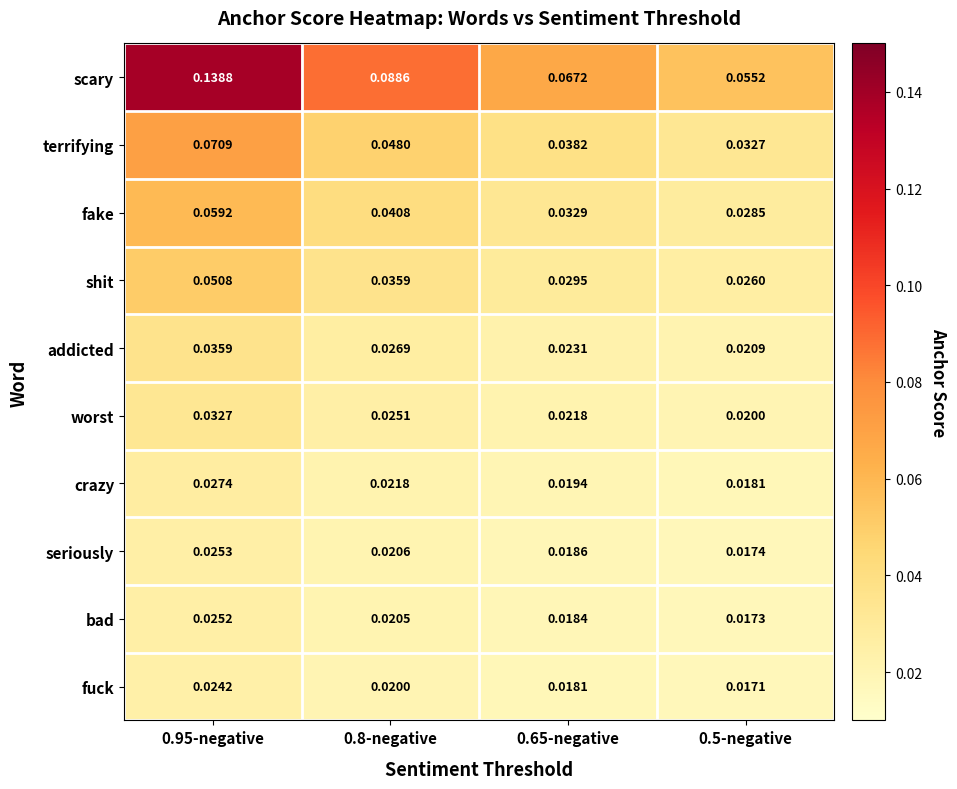

Which series changed the most between 0.95-negative and 0.8-negative?

scary